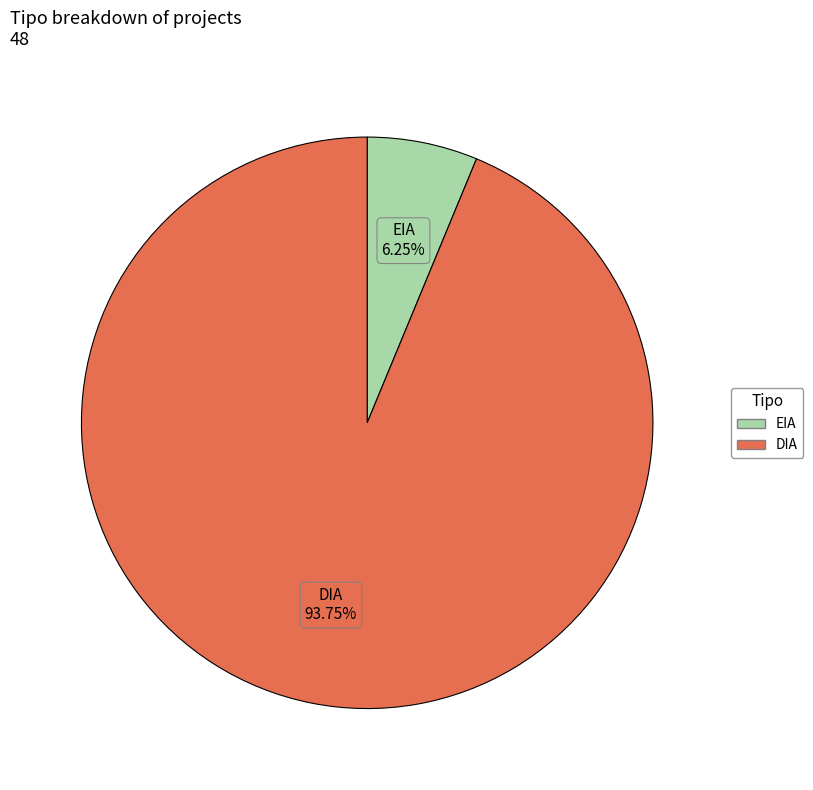

Is it true that DIA is 99% of the pie?

False